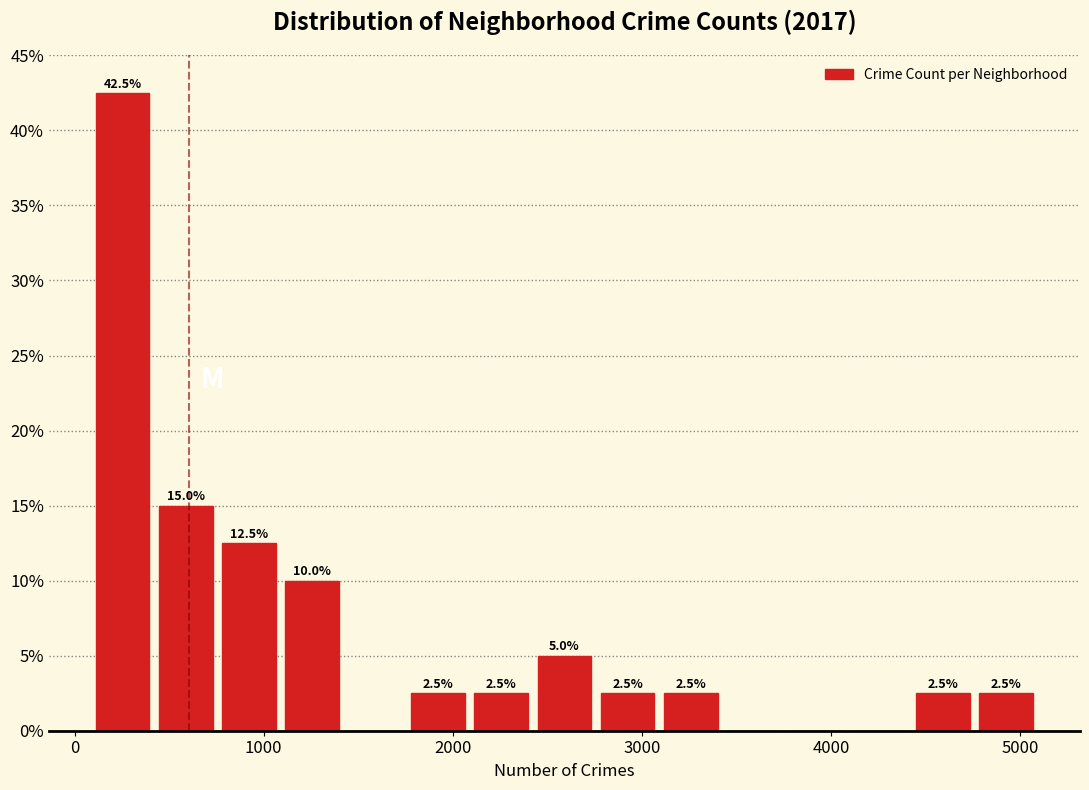

Around what value on the x-axis is the tallest bar? Give the approximate position of its centre, as read against the axis.

300